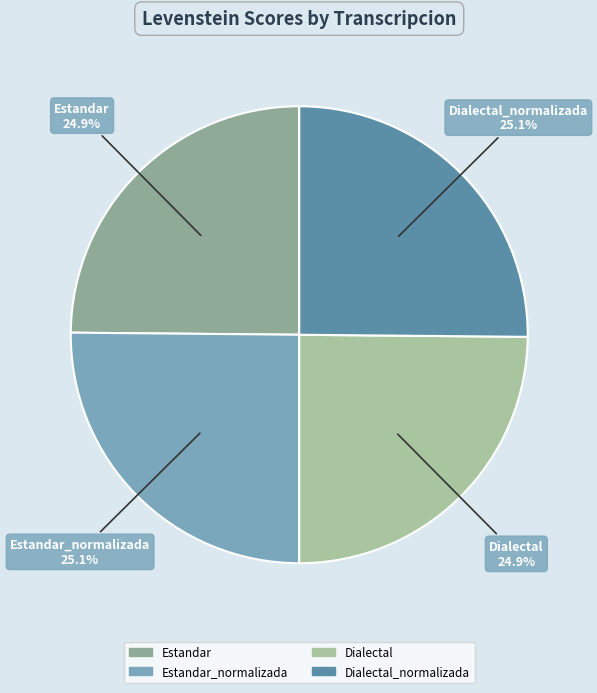

What portion of the pie excludes Dialectal_normalizada?

74.9%